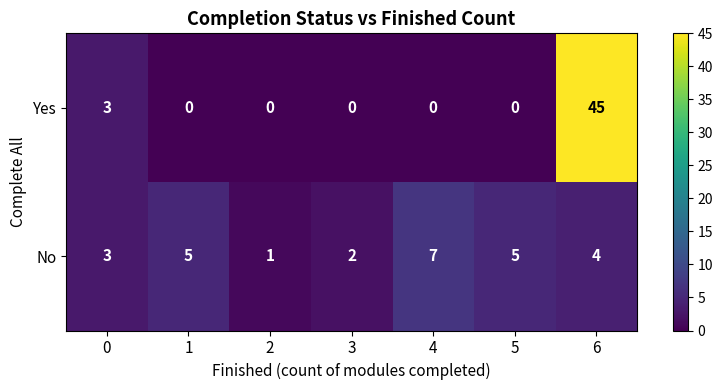

Which series has the largest range (max minus min)?

Yes